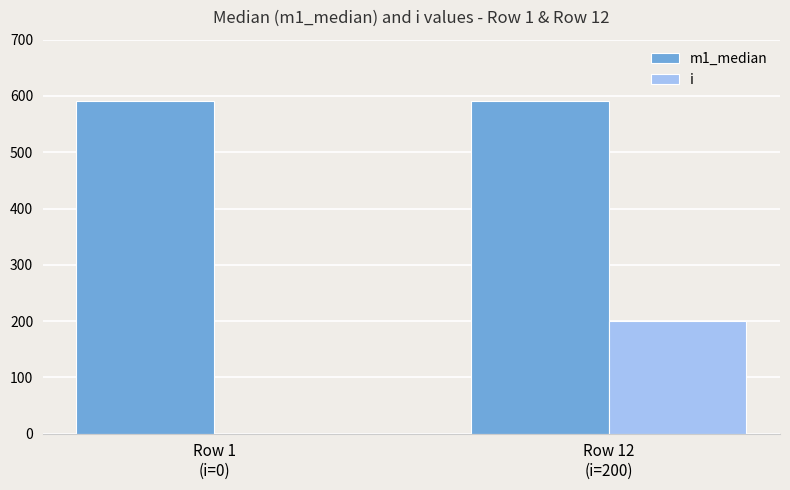

What is the sum of all m1_median values?

1181.5